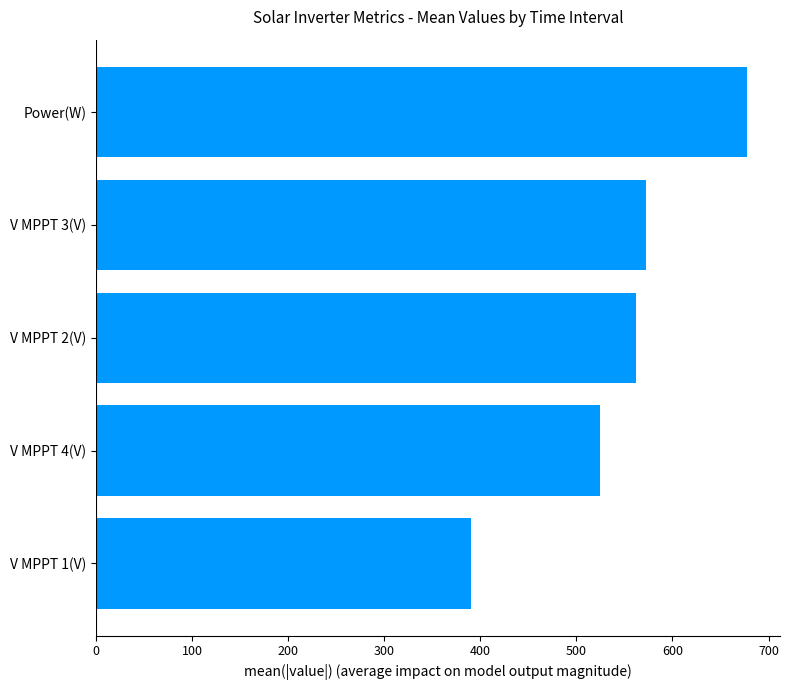

Reading top to bottom, transcribe all the data shown in this chart.

677.9	572.9	562.5	525.0	390.7